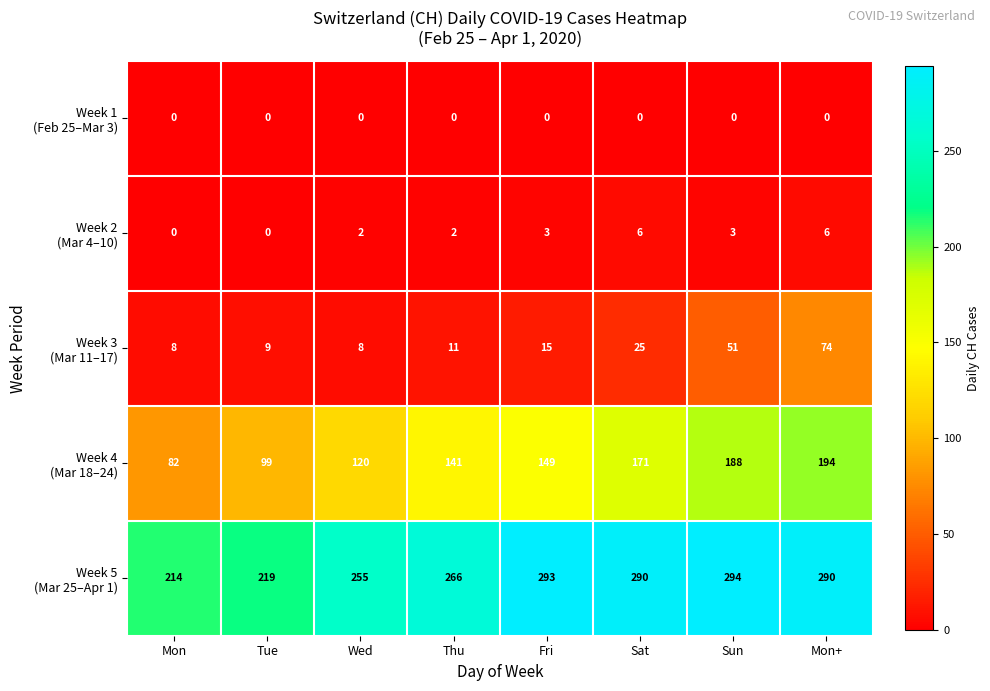

At which category does the chart reach its peak across all series?

Sun